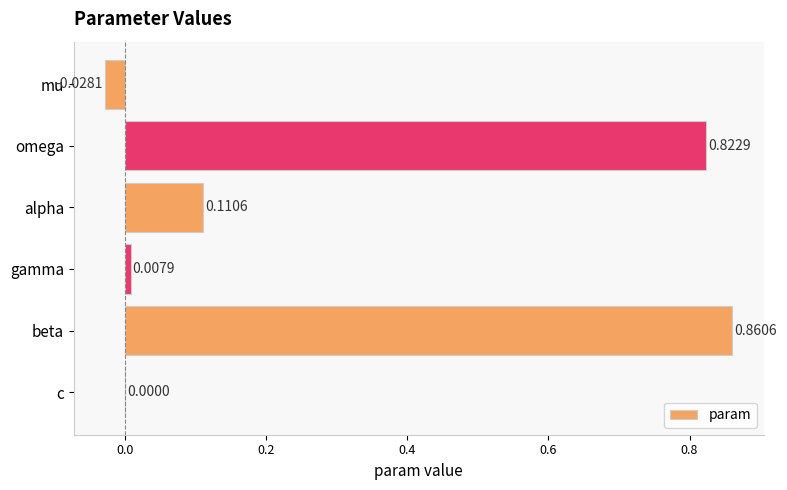

At which label is the value closest to 0?

c